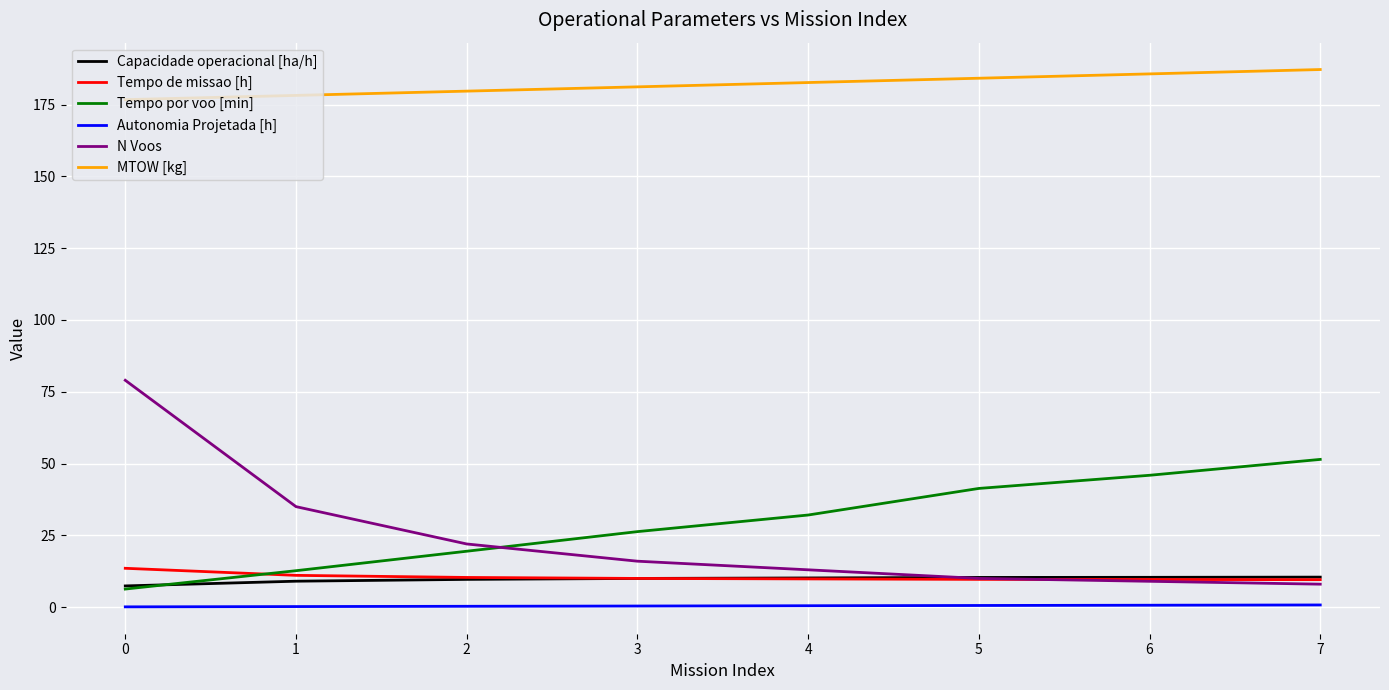

Between 3 and 6, which series saw the biggest shift?

Tempo por voo [min]